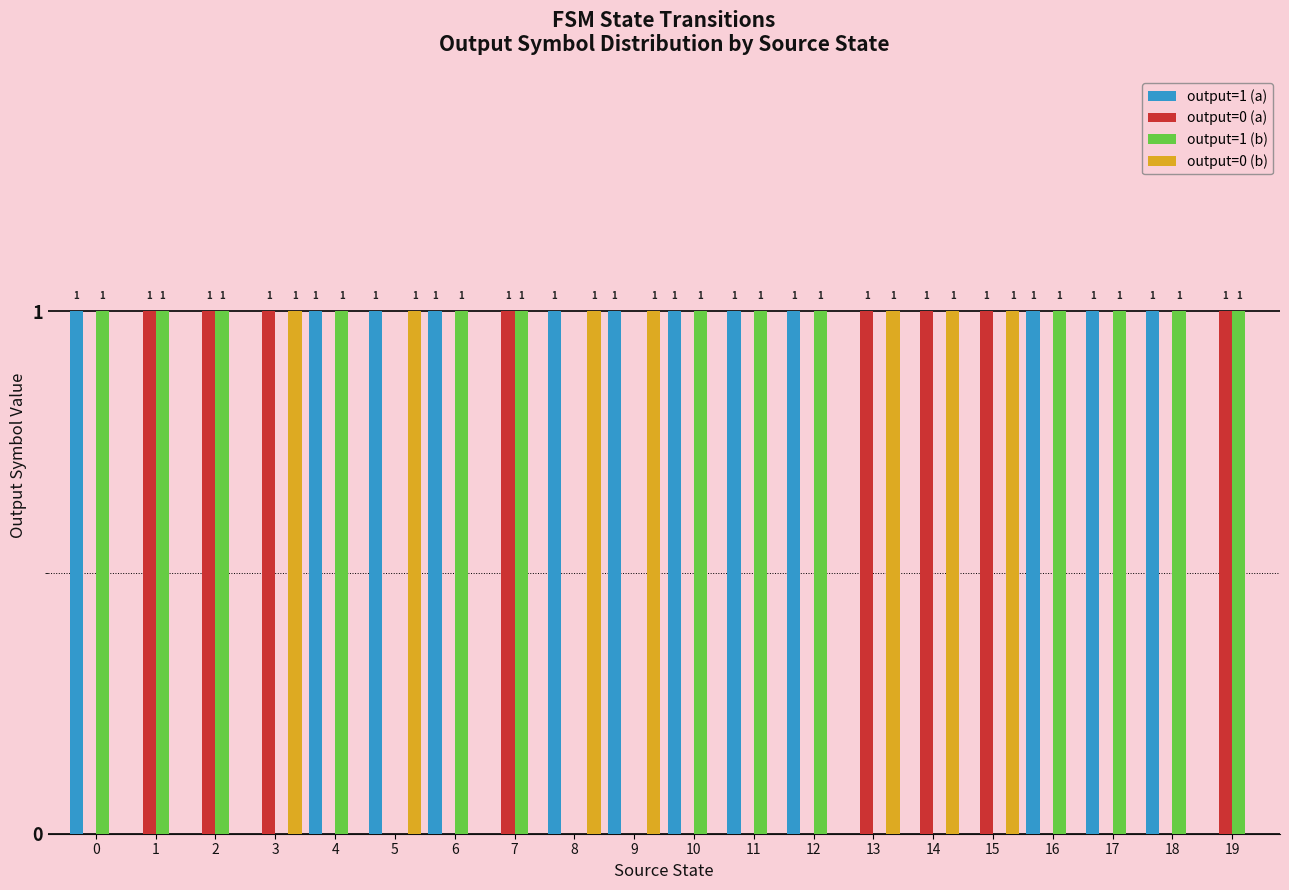

How many output=0 (b) values are between 0 and 1?

20